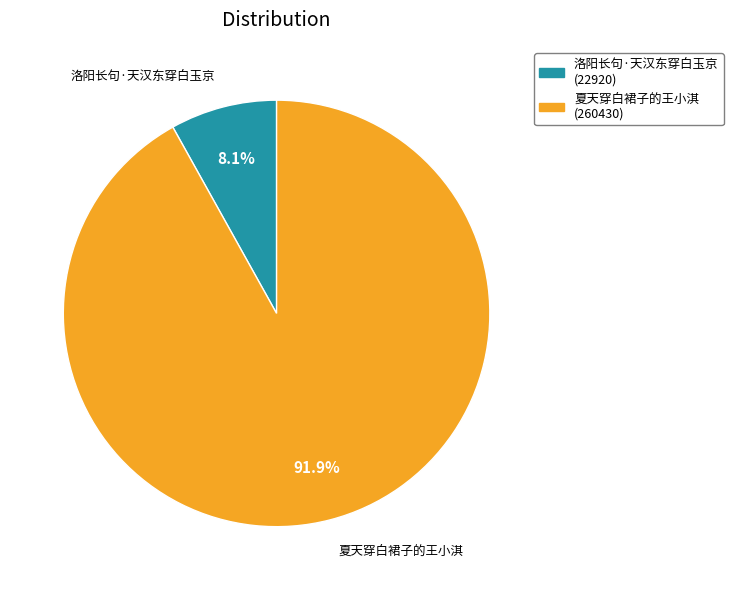

Which has a higher value, 夏天穿白裙子的王小淇 or 洛阳长句·天汉东穿白玉京?

夏天穿白裙子的王小淇